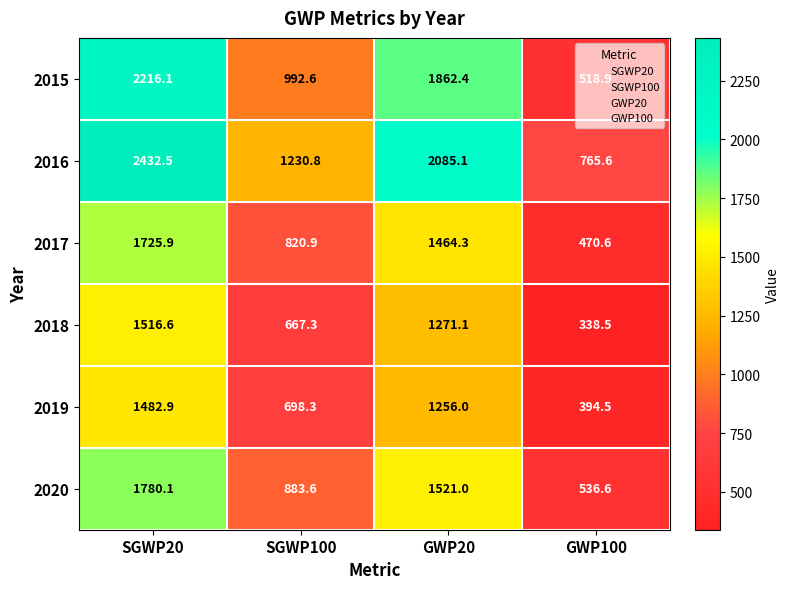

Which series has the largest total across all categories?

2016